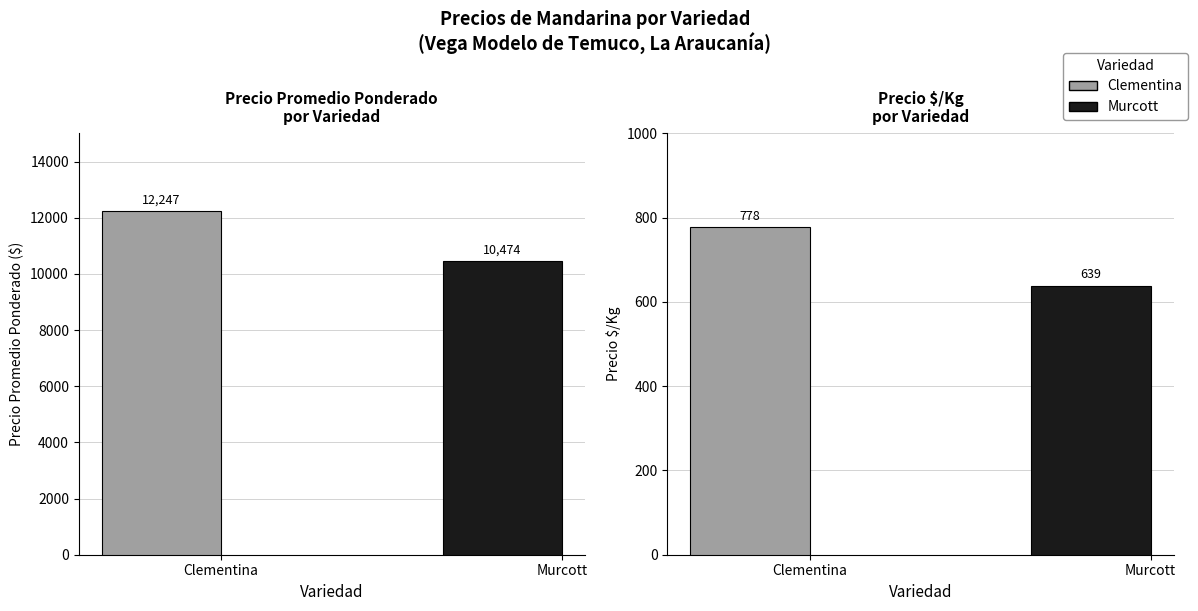

List the series in order of their overall mean, lowest first.

Precio $/Kg, Precio promedio ponderado